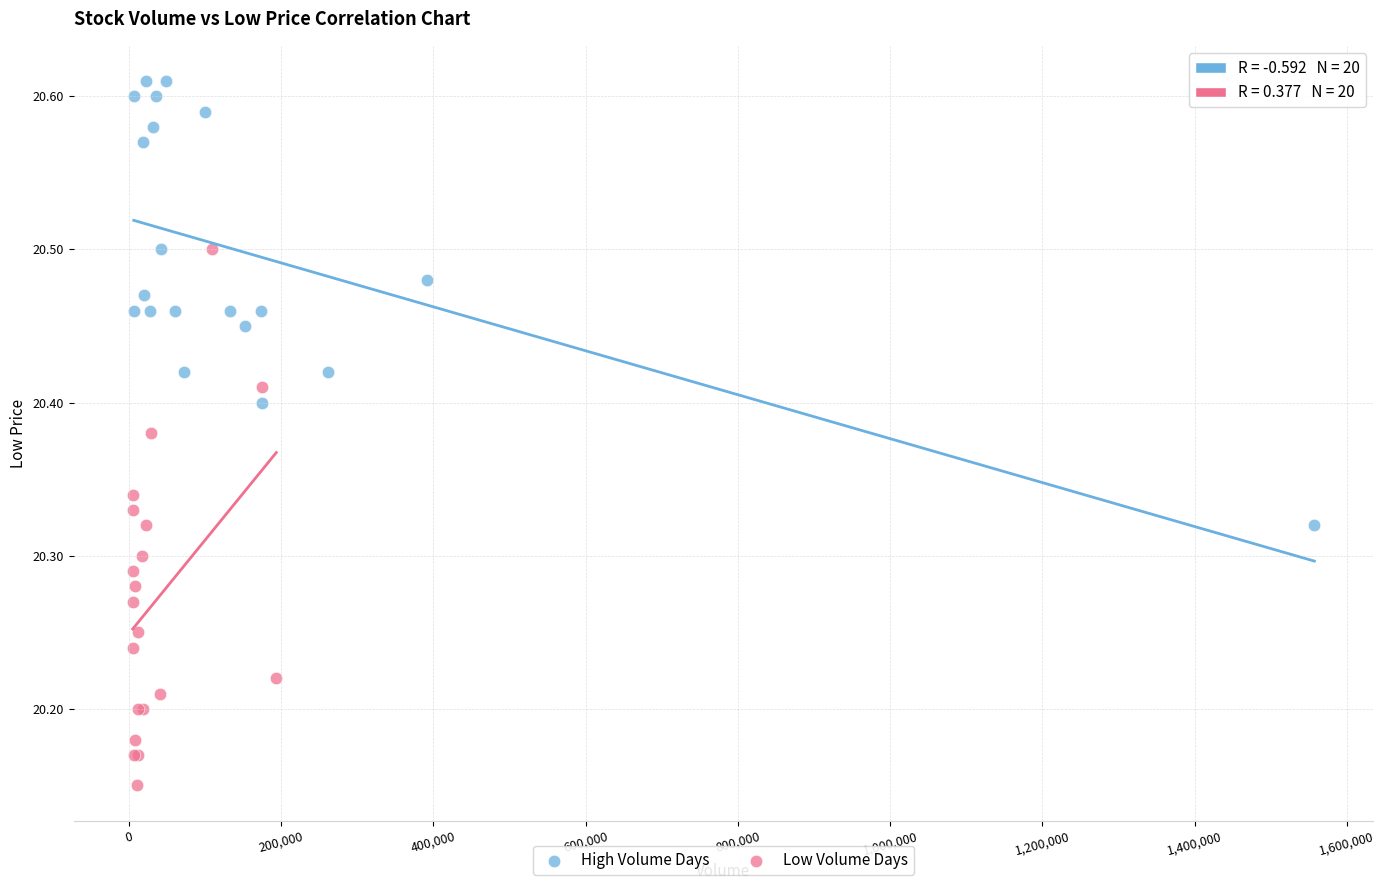

Which series reaches the minimum Y coordinate?

Low Volume Days